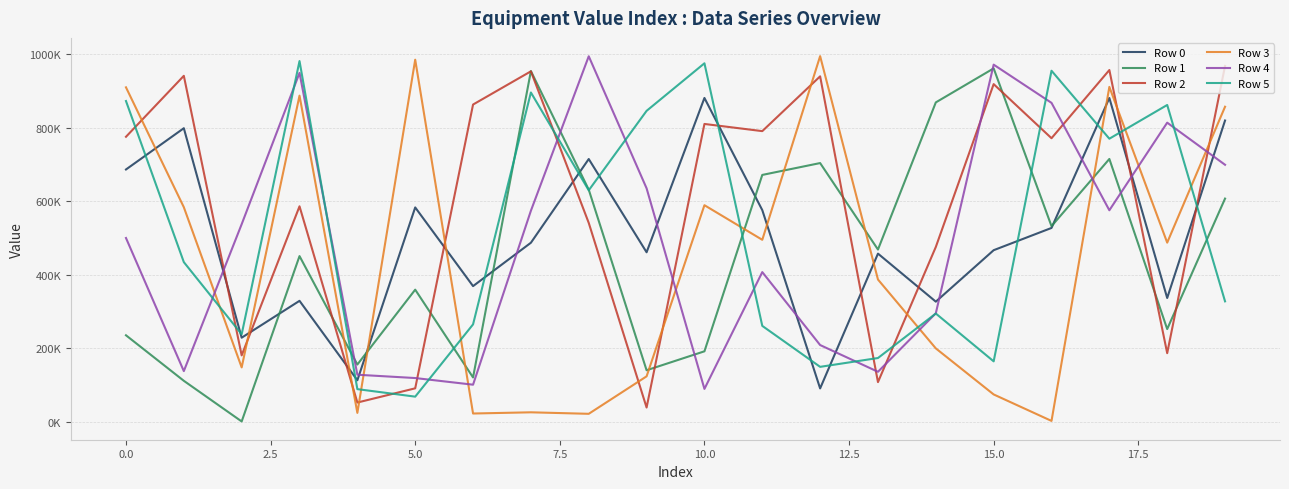

Is this an area chart (filled region under the line)?

No